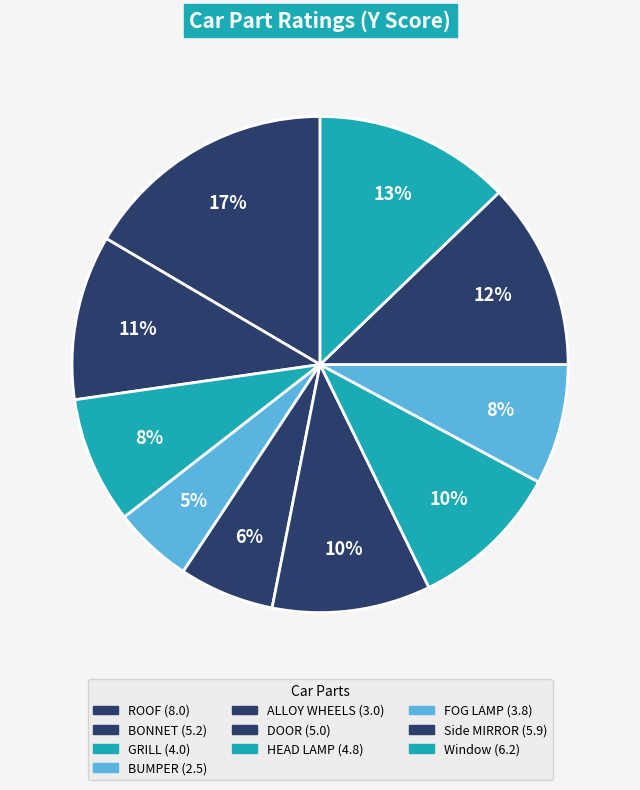

To the nearest percent, what is the difference between the ROOF and Side MIRROR slice percentages?

4%